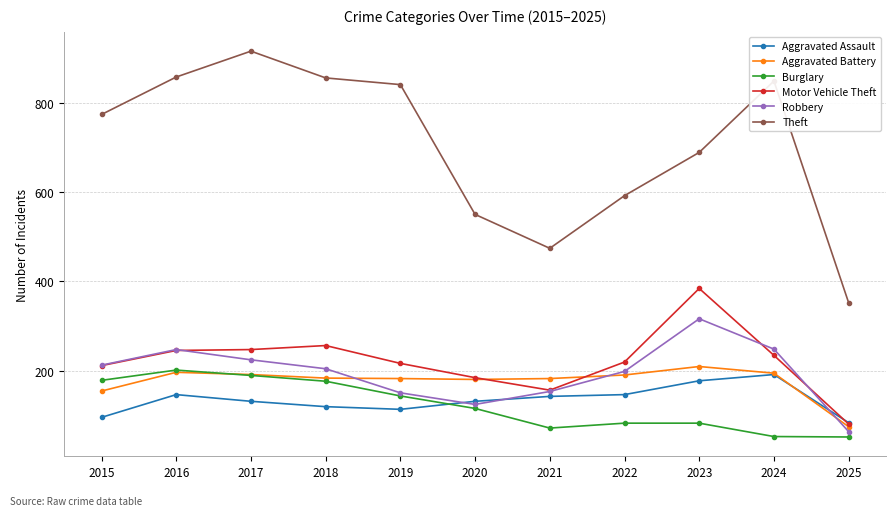

Is the value of Burglary at 2019 greater than the value of Robbery at 2017?

No